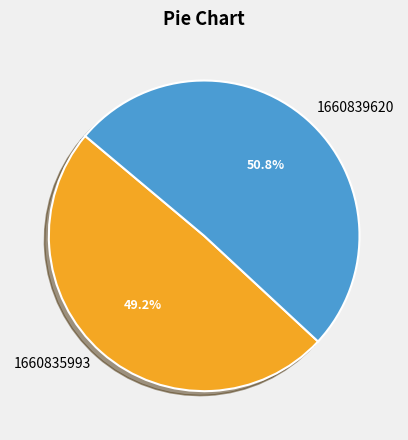

What percentage is the 1660835993 slice, to the nearest percent?

49%